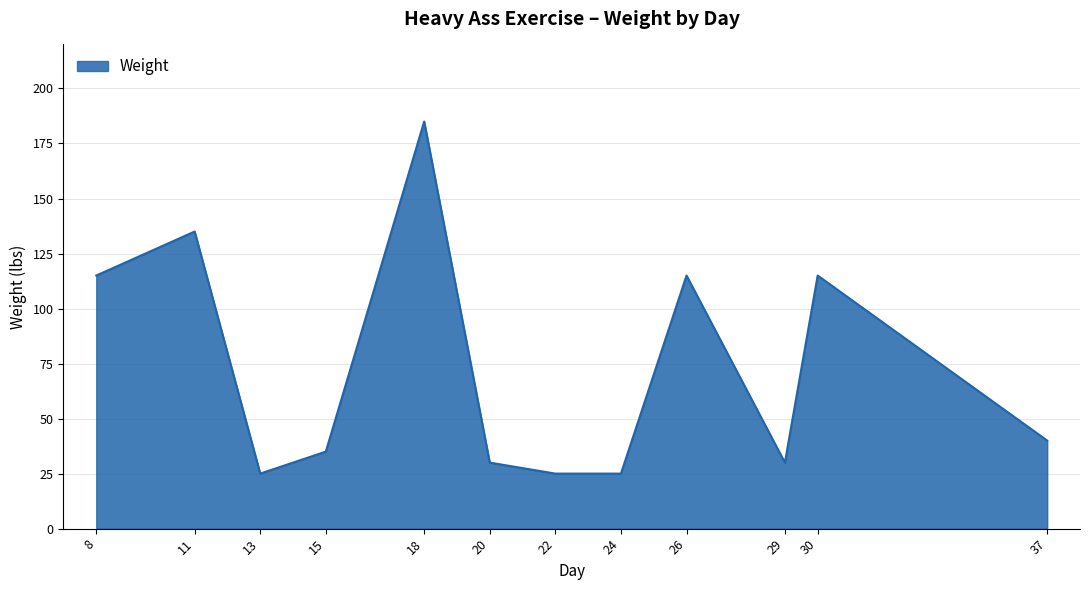

What is the change in value from 18 to 24?

-160